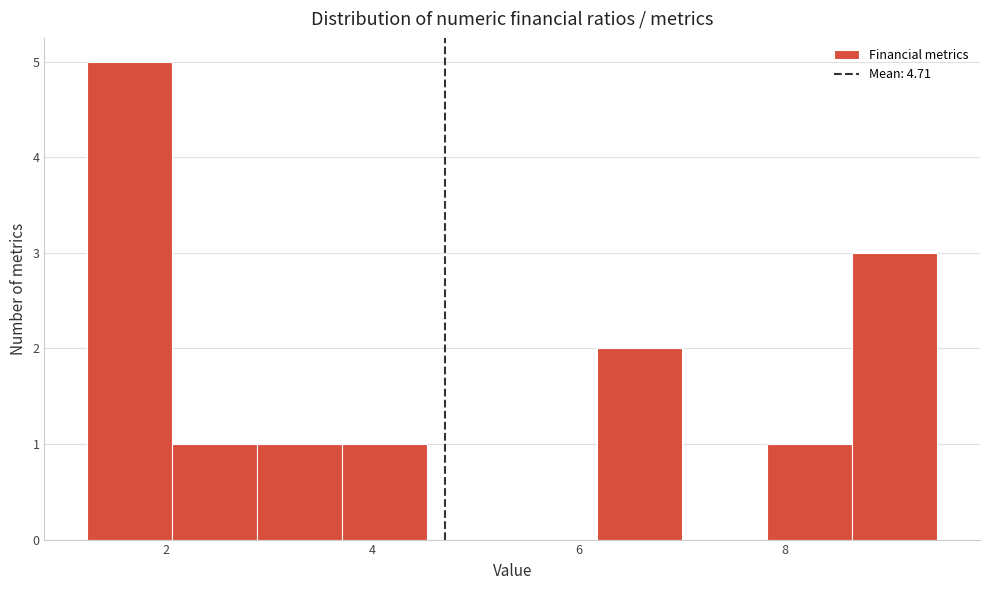

Over which range of the x-axis is the bar tallest?

1.2 to 2.0